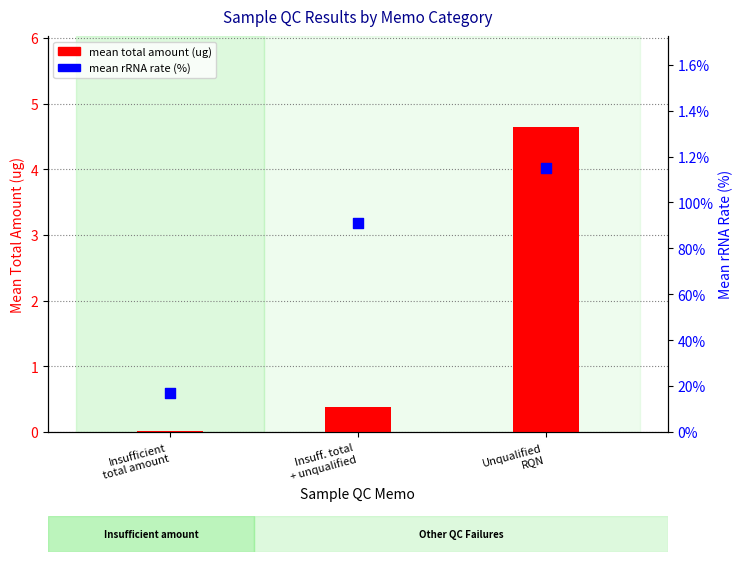

Which series has the largest Y range (max minus min)?

mean total amount (ug)